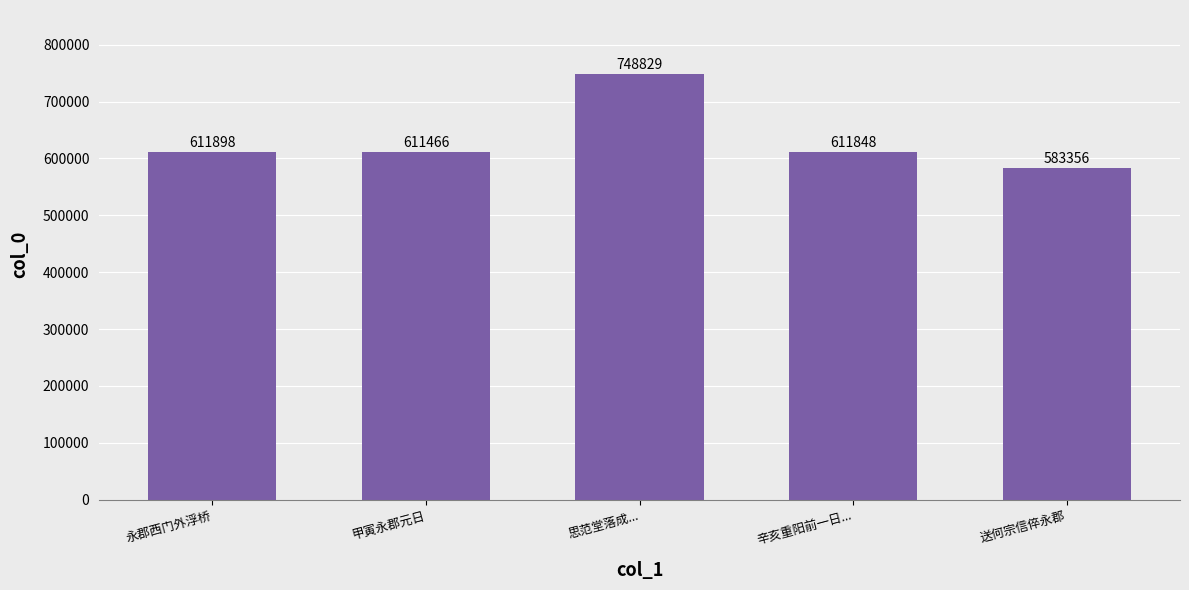

What is the label of the 3rd bar from the left?

思范堂落成...